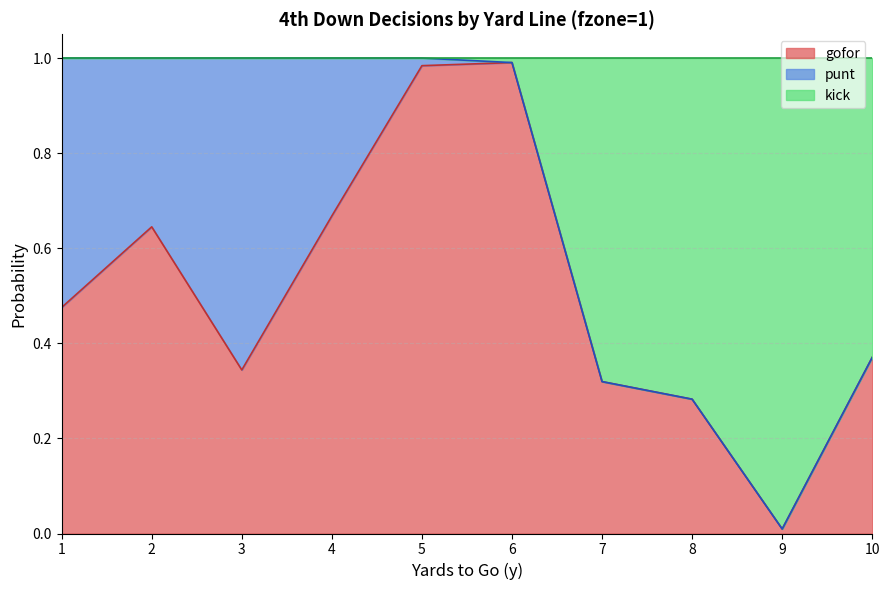

What is the difference between the gofor values at 9 and 5?

1.0